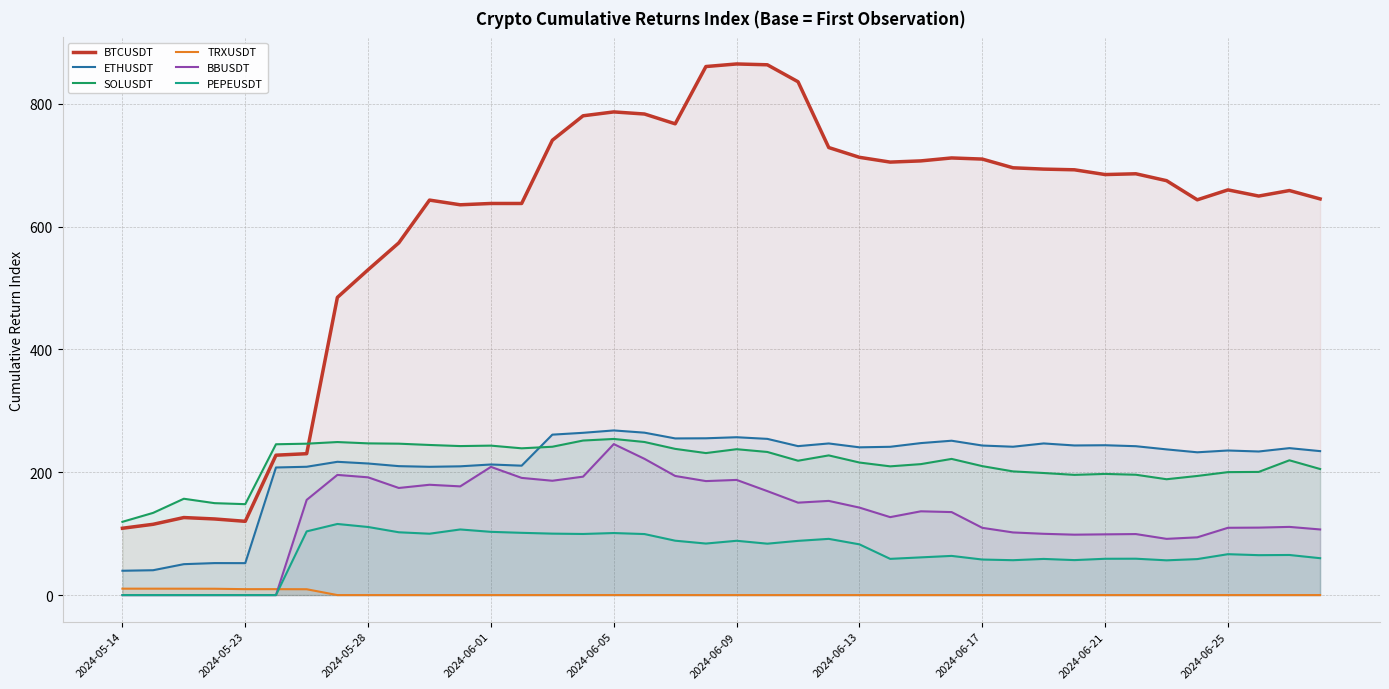

Rank the series at 2024-06-21 from lowest to highest value.

TRXUSDT, PEPEUSDT, BBUSDT, SOLUSDT, ETHUSDT, BTCUSDT